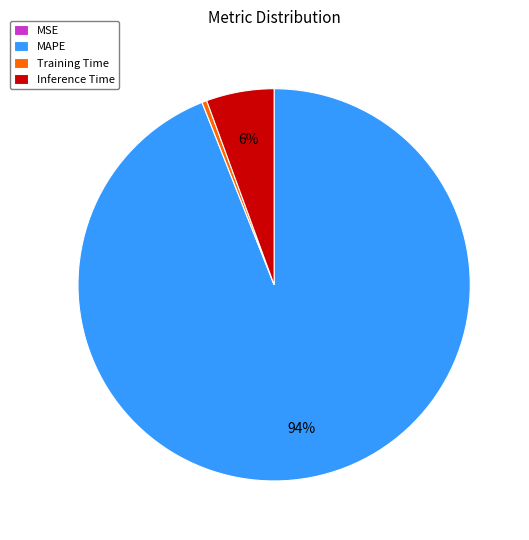

To the nearest percent, what is the difference between the largest and smallest slice percentages?

94%